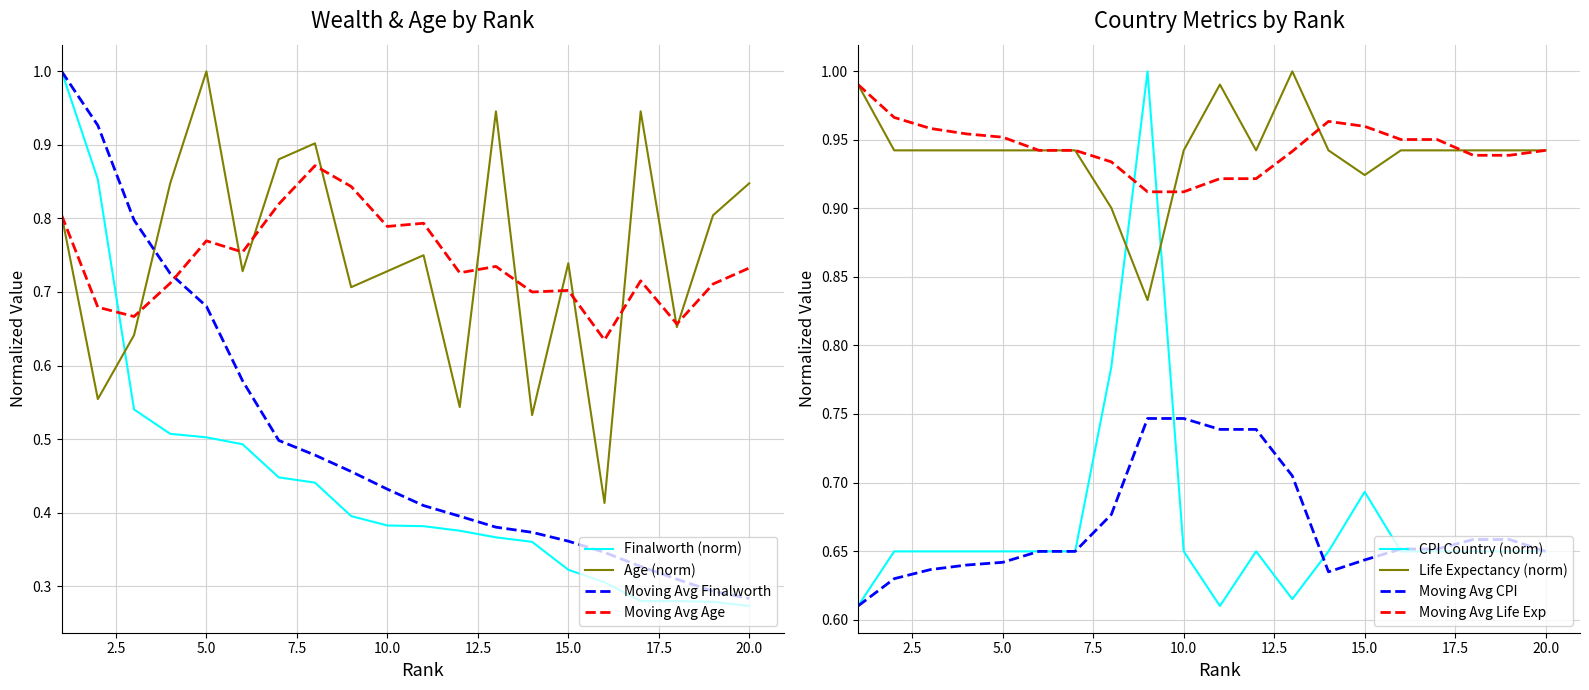

Is the value of Cpi_Country at 13 greater than the value of Life_Expectancy_Country at 14?

No